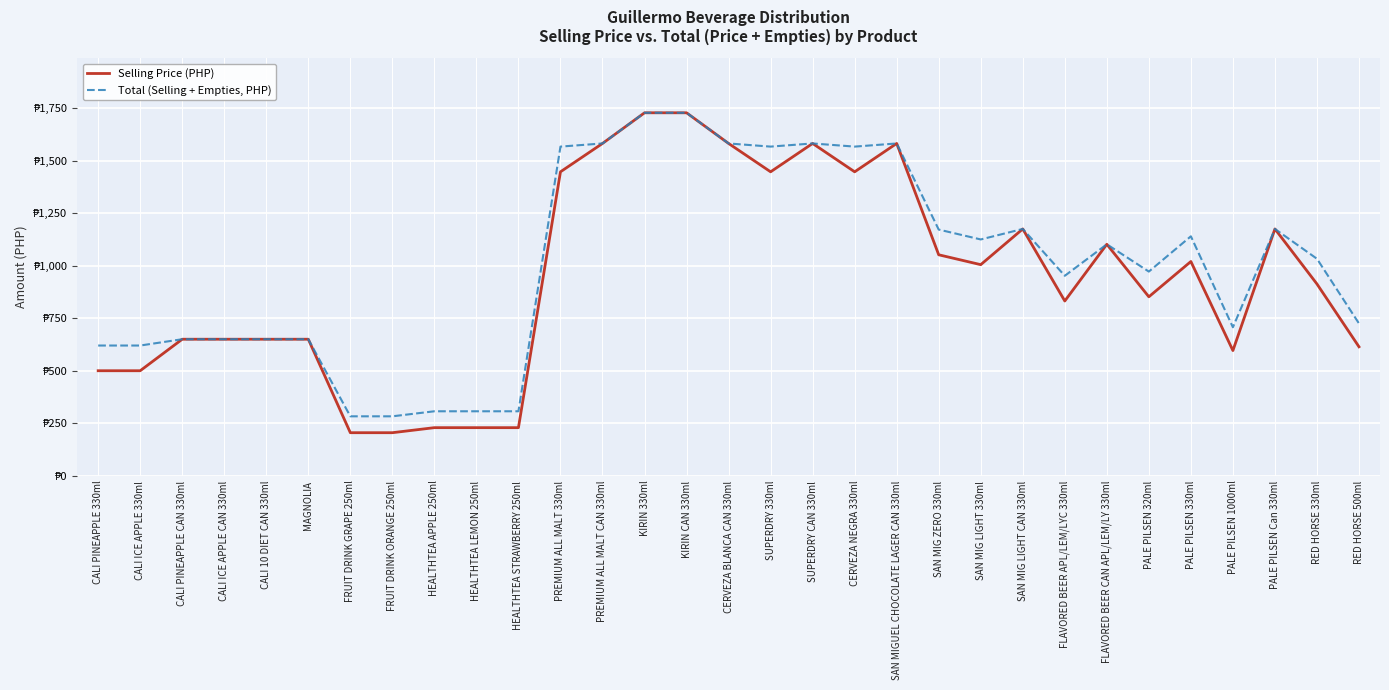

What are all the series names shown in the legend?

Selling Price (PHP), Total (Selling + Empties, PHP)